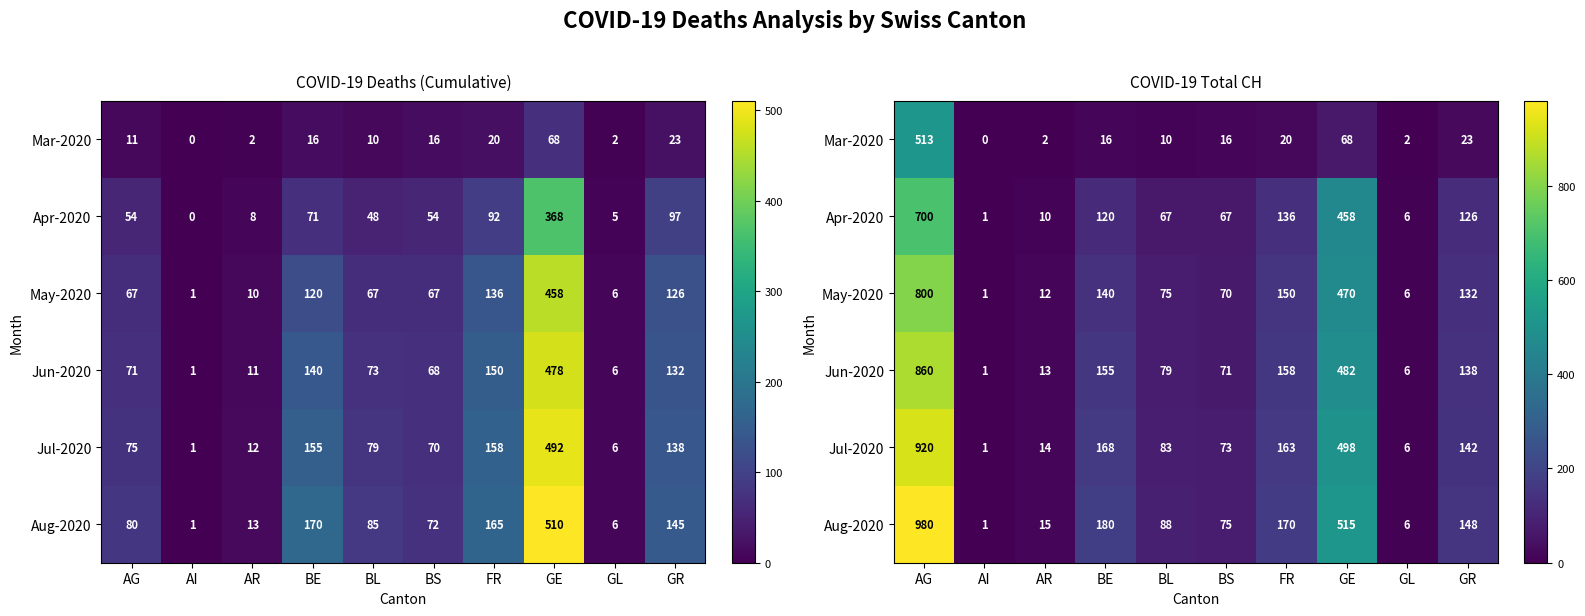

Is it true that May-2020 equals 0 at AI?

False